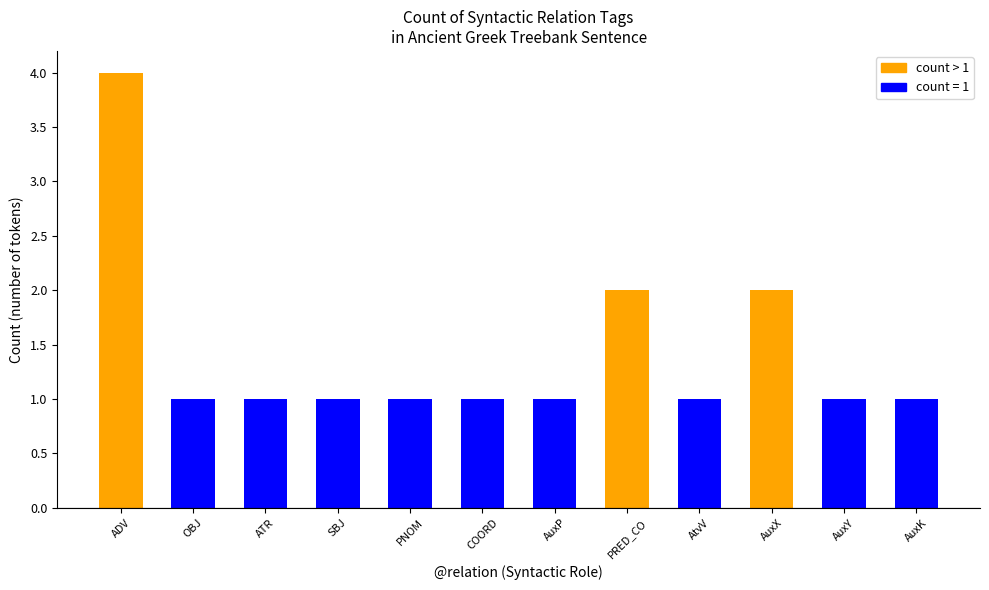

Reading right to left, list all the values displayed in this chart.

1	1	2	1	2	1	1	1	1	1	1	4